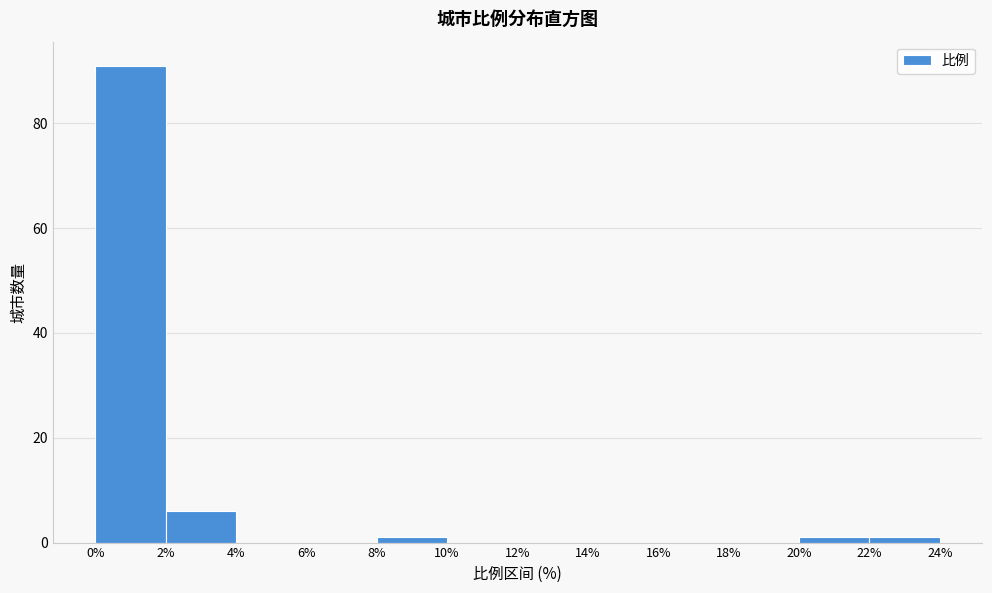

Reading left to right, transcribe this chart: for each bar, give the range it covers on the x-axis and its height. The values are not printed on the chart, so give them approximately, as read against the axis.

0% to 2%: 92
2% to 4%: 6
4% to 6%: 0
6% to 8%: 0
8% to 10%: under 2
10% to 12%: 0
12% to 14%: 0
14% to 16%: 0
16% to 18%: 0
18% to 20%: 0
20% to 22%: under 2
22% to 24%: under 2